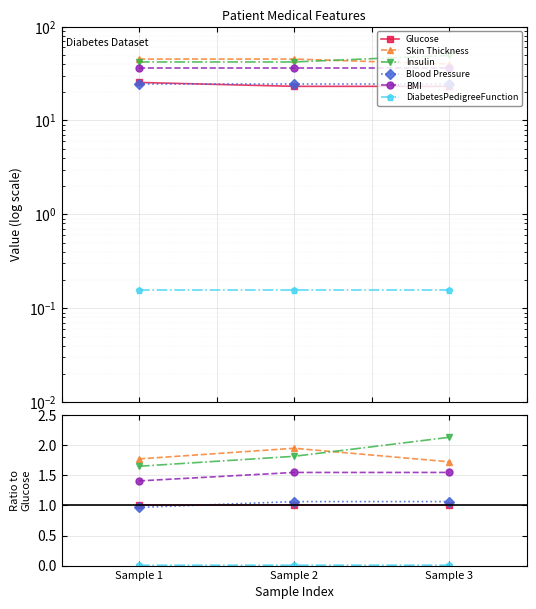

What are all the series names shown in the legend?

Glucose, Skin Thickness, Insulin, Blood Pressure, BMI, DiabetesPedigreeFunction